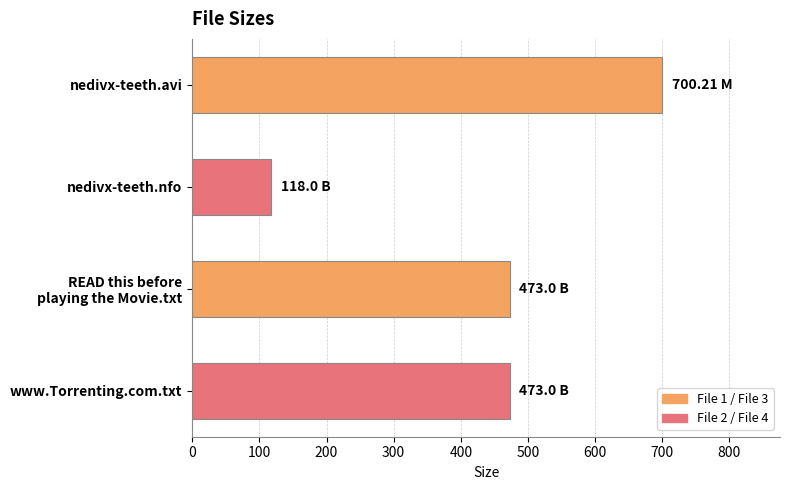

What is the difference between the maximum and minimum values?

582.2